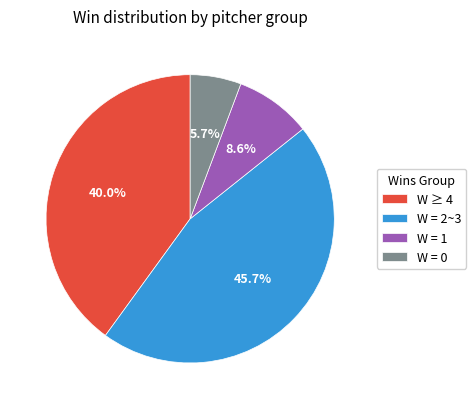

Which has a higher value, W = 0 or W = 2~3?

W = 2~3